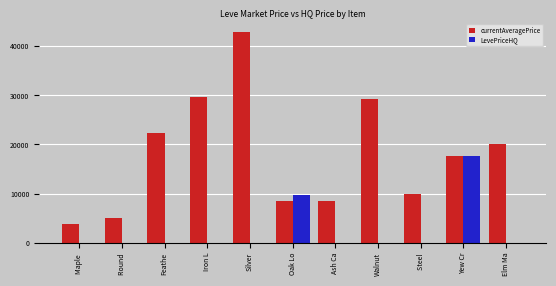

What is the greatest value displayed?

43000.0